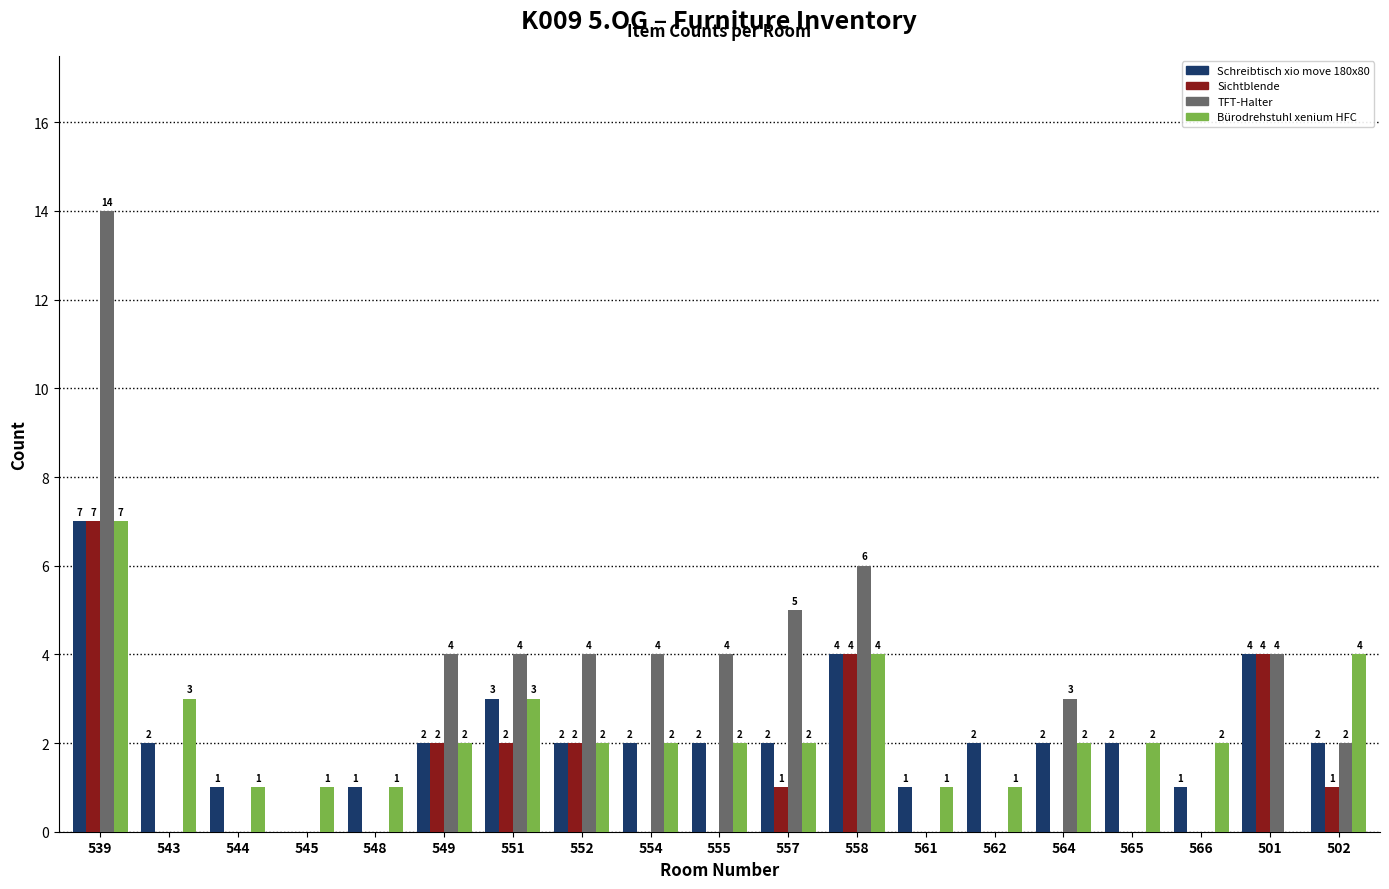

Reading left to right, extract all data points from this chart.

Schreibtisch xio move 180x80: 539=7	543=2	544=1	545=0	548=1	549=2	551=3	552=2	554=2	555=2	557=2	558=4	561=1	562=2	564=2	565=2	566=1	501=4	502=2
Sichtblende: 539=7	543=0	544=0	545=0	548=0	549=2	551=2	552=2	554=0	555=0	557=1	558=4	561=0	562=0	564=0	565=0	566=0	501=4	502=1
TFT-Halter: 539=14	543=0	544=0	545=0	548=0	549=4	551=4	552=4	554=4	555=4	557=5	558=6	561=0	562=0	564=3	565=0	566=0	501=4	502=2
Bürodrehstuhl xenium HFC: 539=7	543=3	544=1	545=1	548=1	549=2	551=3	552=2	554=2	555=2	557=2	558=4	561=1	562=1	564=2	565=2	566=2	501=0	502=4